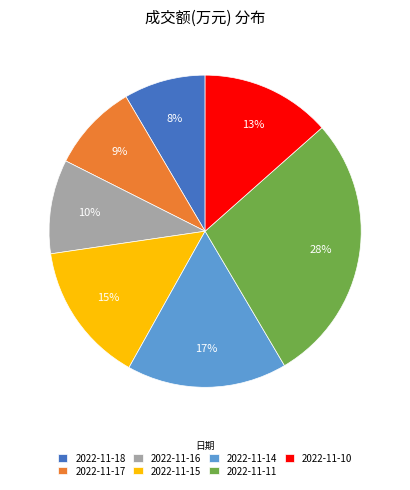

Is it true that 2022-11-14 is 17% of the pie?

True